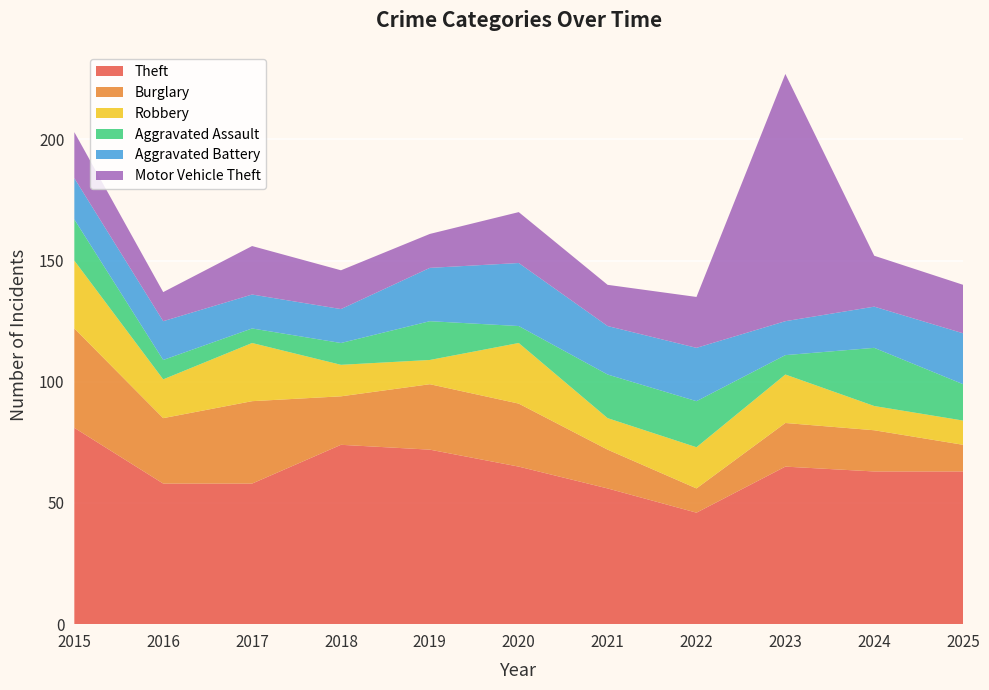

Reading left to right, what are all the values shown in this chart?

Theft: 2015=81	2016=58	2017=58	2018=74	2019=72	2020=65	2021=56	2022=46	2023=65	2024=63	2025=63
Burglary: 2015=41	2016=27	2017=34	2018=20	2019=27	2020=26	2021=16	2022=10	2023=18	2024=17	2025=11
Robbery: 2015=28	2016=16	2017=24	2018=13	2019=10	2020=25	2021=13	2022=17	2023=20	2024=10	2025=10
Aggravated Assault: 2015=17	2016=8	2017=6	2018=9	2019=16	2020=7	2021=18	2022=19	2023=8	2024=24	2025=15
Aggravated Battery: 2015=17	2016=16	2017=14	2018=14	2019=22	2020=26	2021=20	2022=22	2023=14	2024=17	2025=21
Motor Vehicle Theft: 2015=19	2016=12	2017=20	2018=16	2019=14	2020=21	2021=17	2022=21	2023=102	2024=21	2025=20